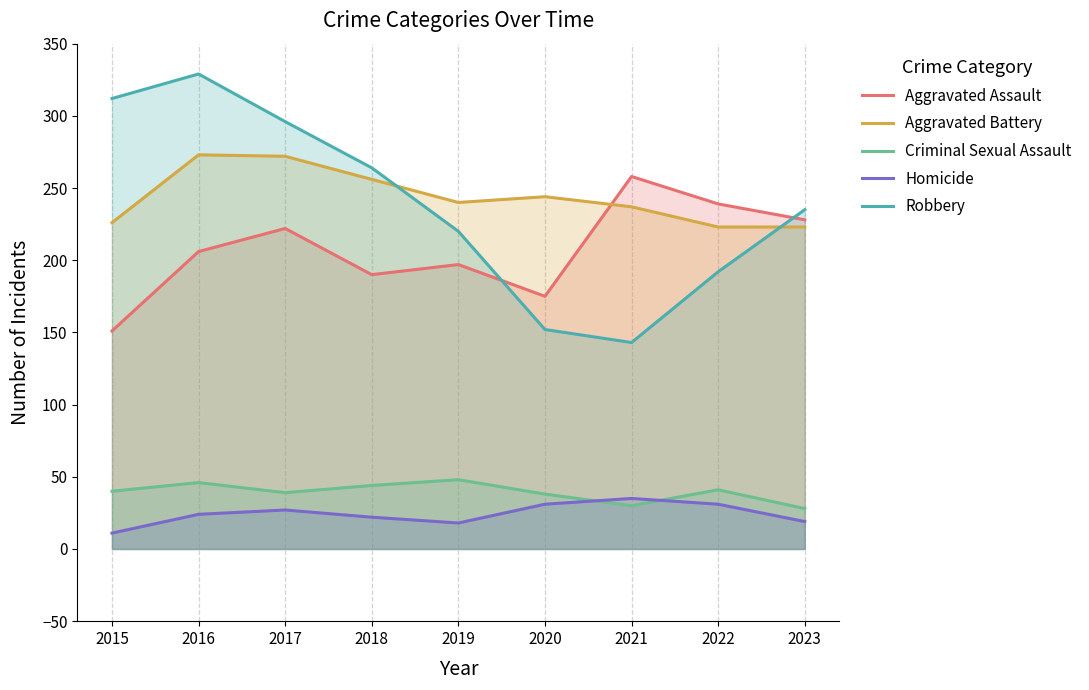

Where is the first local maximum for Criminal Sexual Assault?

2016